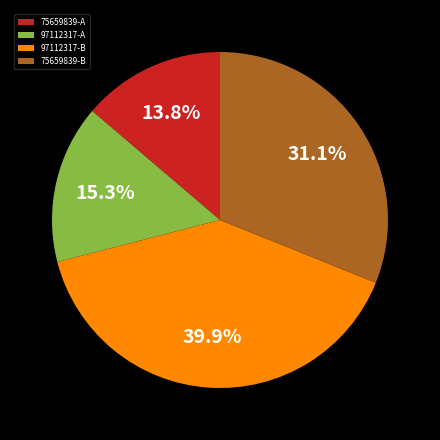

Which category has the smallest portion of the pie?

75659839-A